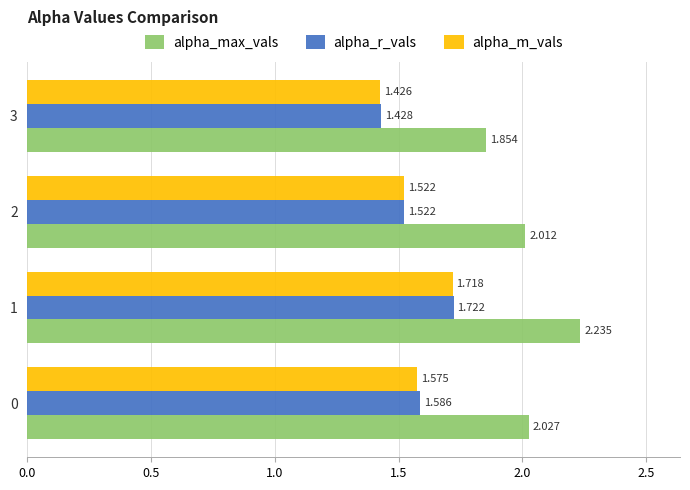

How many distinct data groups are displayed?

3